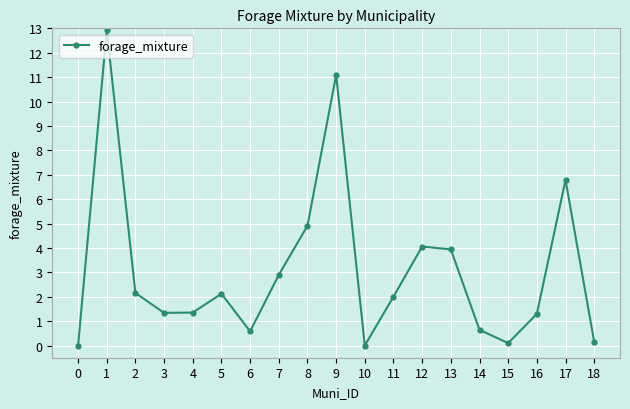

True or false: the data has more than 1 interior local peaks.

True